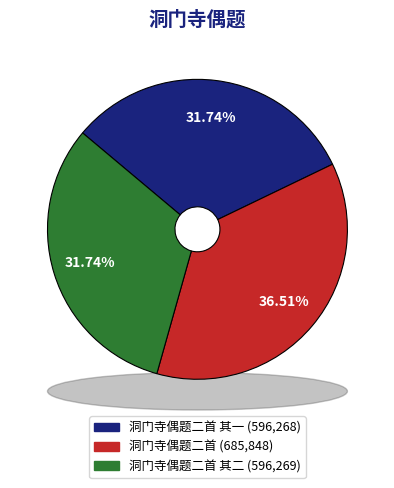

Is 洞门寺偶题二首 其二 the majority of the pie?

No